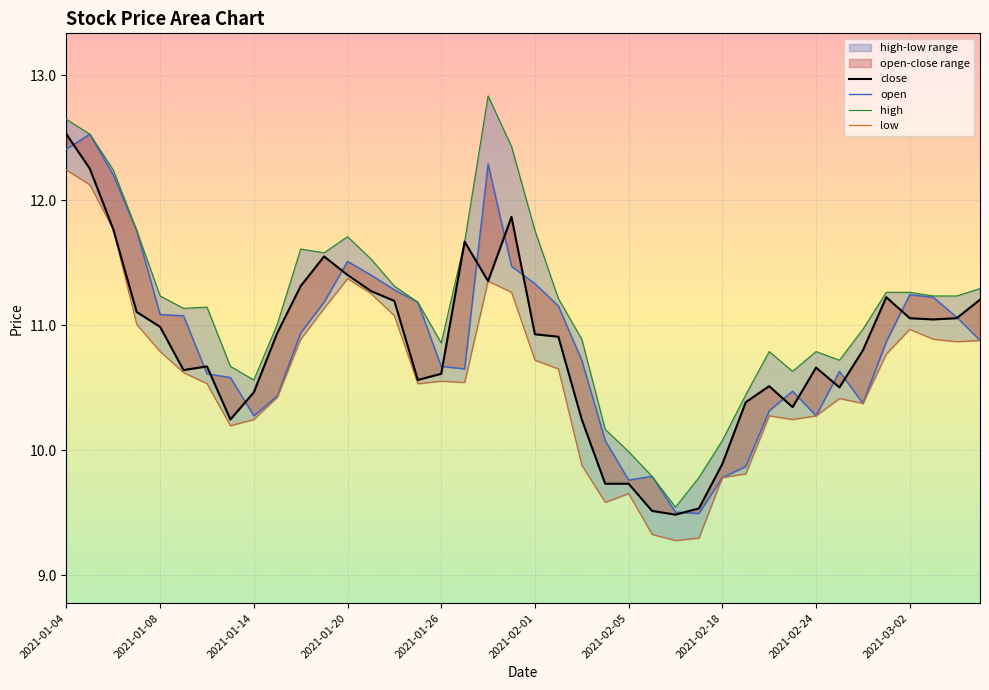

Reading right to left, extract all data points from this chart.

close: 11.2	11.1	11.0	11.1	11.2	10.8	10.5	10.7	10.3	10.5	10.4	9.9	9.5	9.5	9.5	9.7	9.7	10.2	10.9	10.9	11.9	11.4	11.7	10.6	10.6	11.2	11.3	11.4	11.5	11.3	10.9	10.5	10.2	10.7	10.6	11.0	11.1	11.8	12.3	12.5
open: 10.9	11.1	11.2	11.2	10.9	10.4	10.6	10.3	10.5	10.3	9.9	9.8	9.5	9.5	9.8	9.8	10.1	10.7	11.2	11.3	11.5	12.3	10.7	10.7	11.2	11.3	11.4	11.5	11.2	10.9	10.4	10.3	10.6	10.6	11.1	11.1	11.8	12.2	12.5	12.4
high: 11.3	11.2	11.2	11.3	11.3	11.0	10.7	10.8	10.6	10.8	10.4	10.1	9.8	9.5	9.8	10.0	10.2	10.9	11.2	11.8	12.4	12.8	11.7	10.9	11.2	11.3	11.5	11.7	11.6	11.6	11.0	10.6	10.7	11.1	11.1	11.2	11.8	12.2	12.5	12.6
low: 10.9	10.9	10.9	11.0	10.8	10.4	10.4	10.3	10.2	10.3	9.8	9.8	9.3	9.3	9.3	9.7	9.6	9.9	10.7	10.7	11.3	11.4	10.5	10.6	10.5	11.1	11.3	11.4	11.1	10.9	10.4	10.2	10.2	10.5	10.6	10.8	11.0	11.8	12.1	12.2